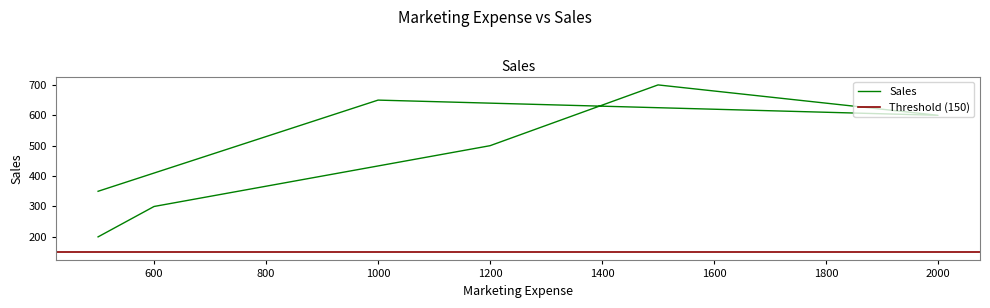

Where does the data first go above 500?

1500